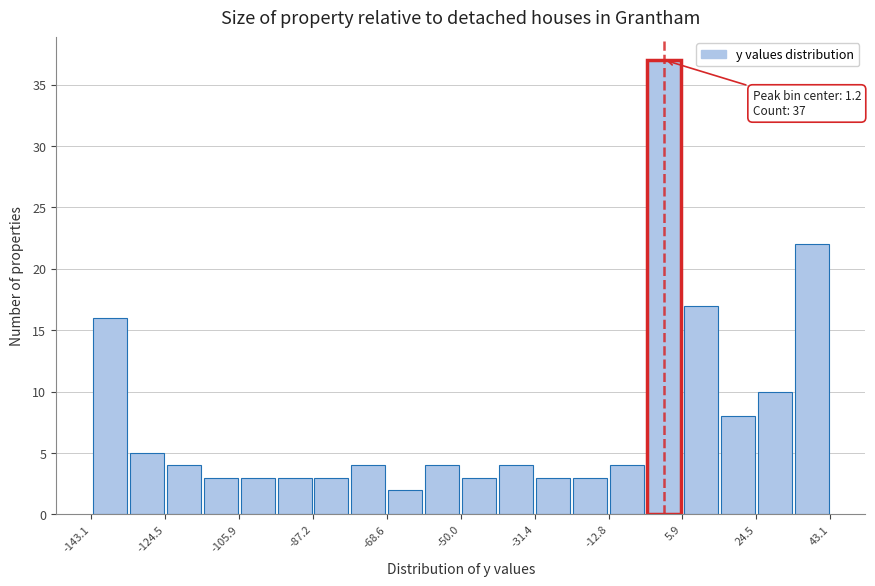

Which range on the x-axis has the tallest bar?

-4 to 6